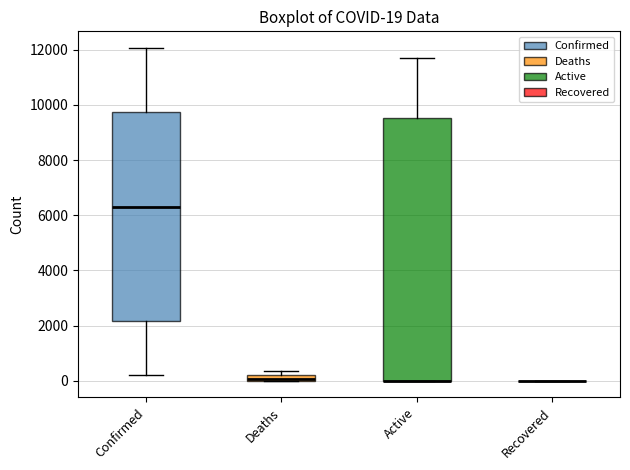

Comparing the boxes themselves (not the whiskers), which one is the tallest?

Active